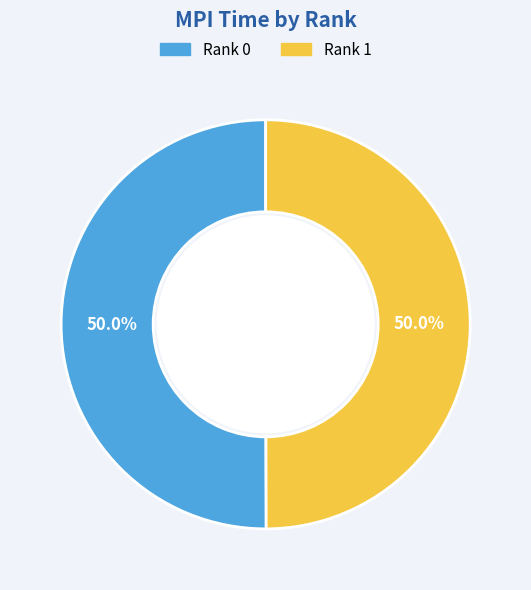

What percentage is the Rank 1 slice, to the nearest percent?

50%